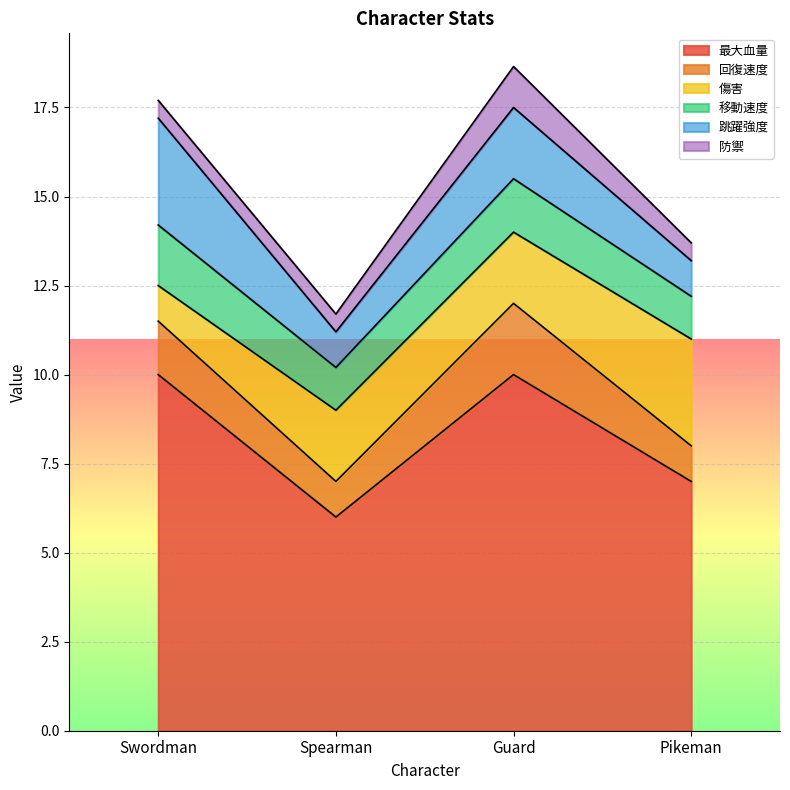

What is the difference between the second highest and minimum values in the 跳躍強度 series?

1.0